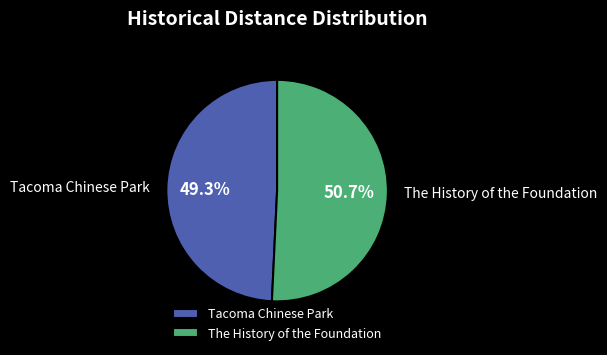

To the nearest percent, what percentage of the pie is Tacoma Chinese Park?

49%